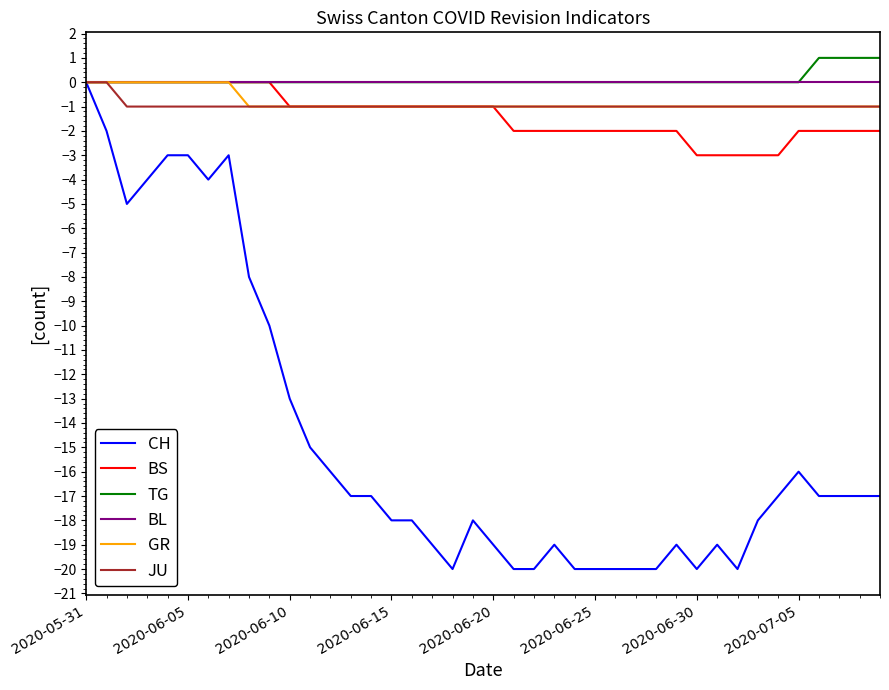

What is the smallest value displayed?

-20